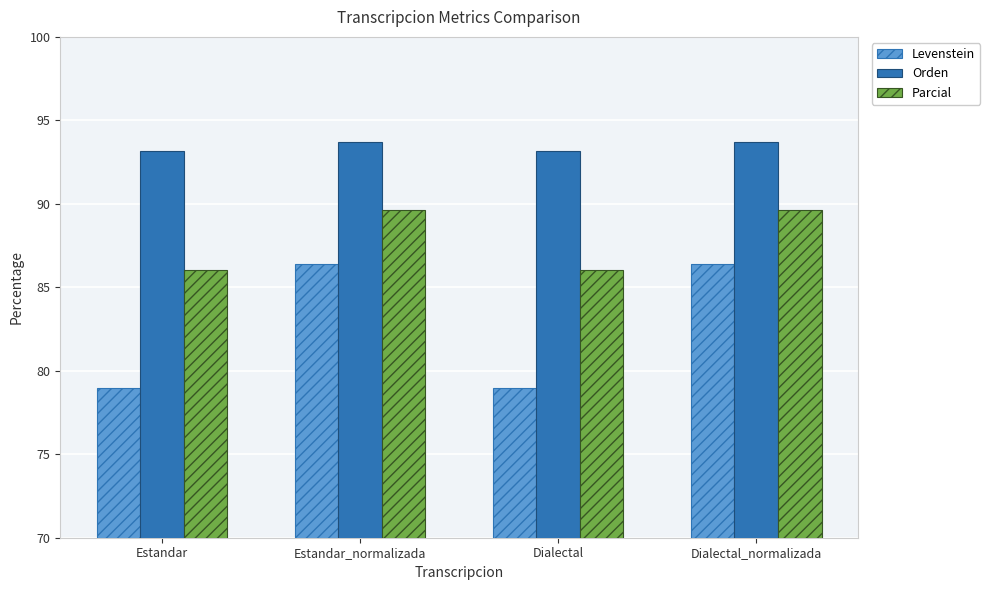

Reading left to right, what are all the values shown in this chart?

Levenstein: Estandar=78.9	Estandar_normalizada=86.4	Dialectal=78.9	Dialectal_normalizada=86.4
Orden: Estandar=93.2	Estandar_normalizada=93.7	Dialectal=93.2	Dialectal_normalizada=93.7
Parcial: Estandar=86.0	Estandar_normalizada=89.7	Dialectal=86.0	Dialectal_normalizada=89.7